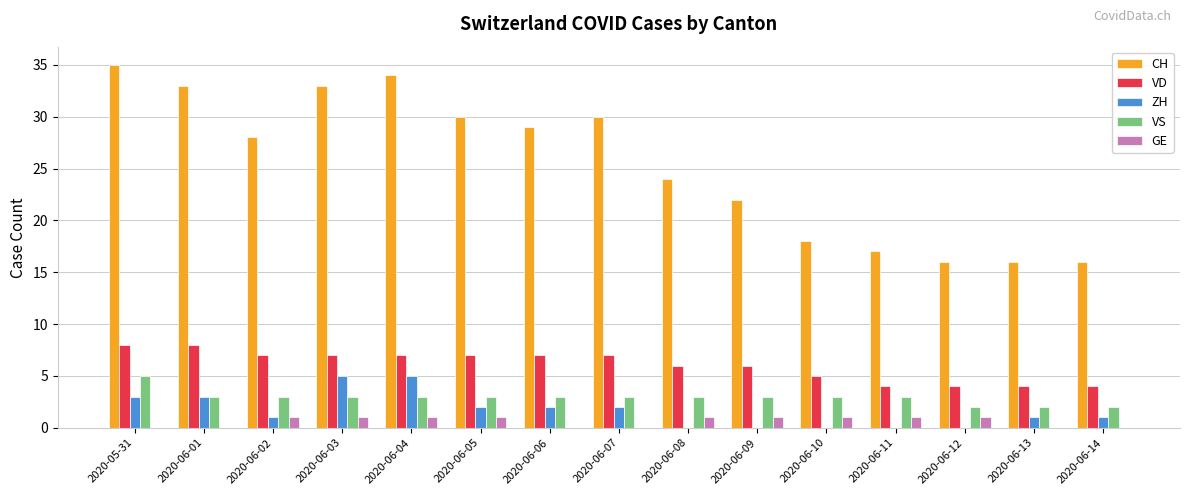

The VD series shows 8 at 2020-06-09. True or false?

False